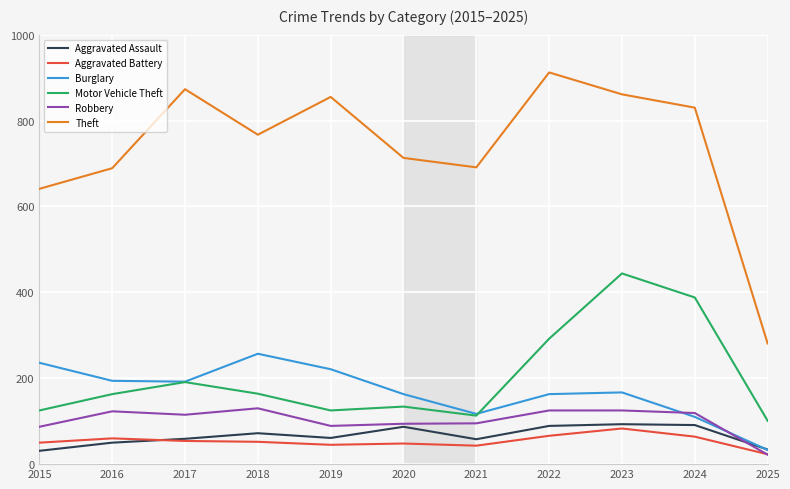

At 2019, list the series in order from largest to smallest.

Theft, Burglary, Motor Vehicle Theft, Robbery, Aggravated Assault, Aggravated Battery